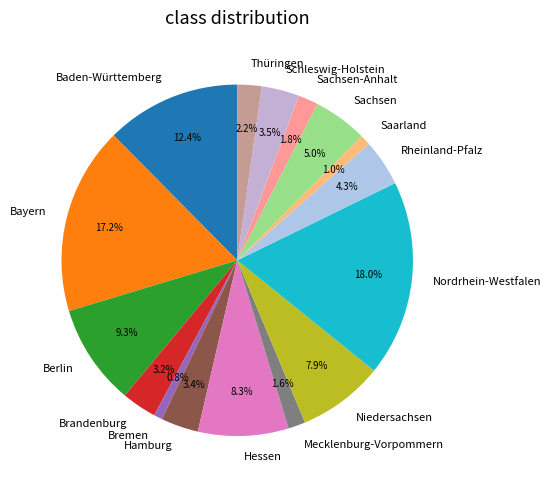

To the nearest percent, what portion does Rheinland-Pfalz represent?

4%